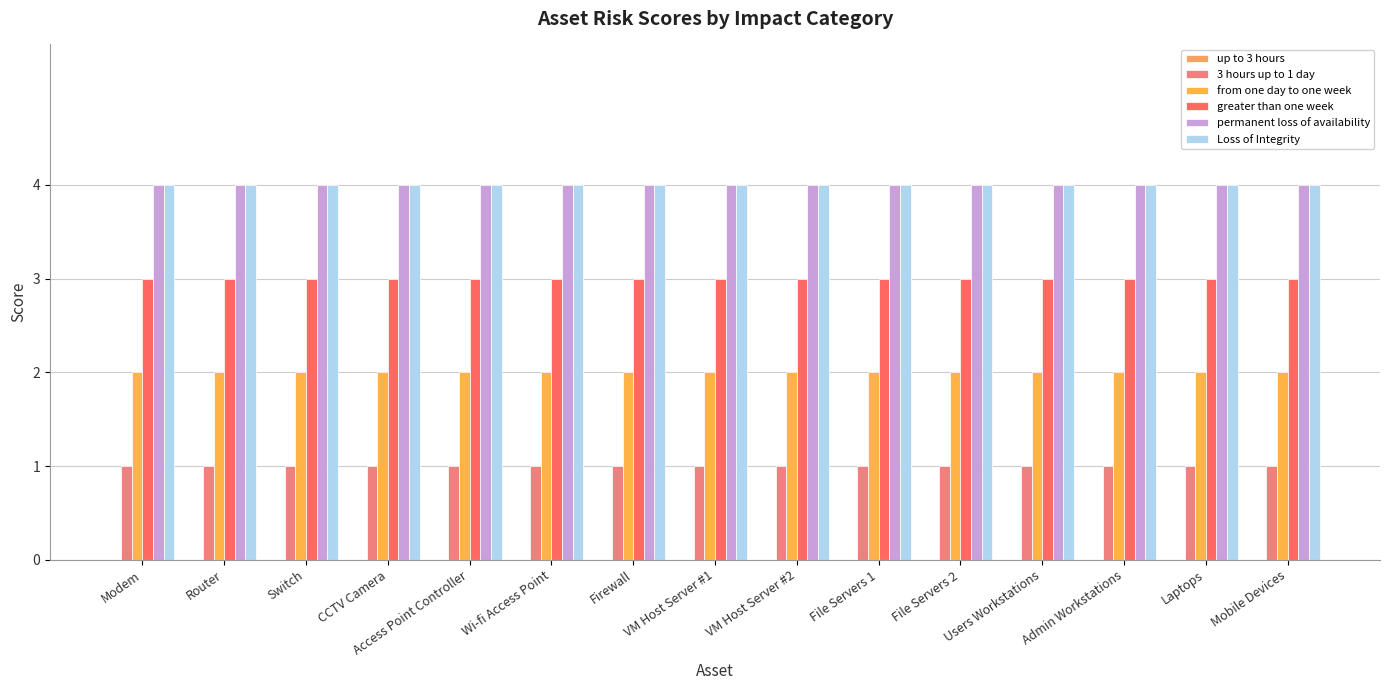

Reading left to right, list all the values displayed in this chart.

up to 3 hours: 0	0	0	0	0	0	0	0	0	0	0	0	0	0	0
3 hours up to 1 day: 1	1	1	1	1	1	1	1	1	1	1	1	1	1	1
from one day to one week: 2	2	2	2	2	2	2	2	2	2	2	2	2	2	2
greater than one week: 3	3	3	3	3	3	3	3	3	3	3	3	3	3	3
permanent loss of availability: 4	4	4	4	4	4	4	4	4	4	4	4	4	4	4
Loss of Integrity: 4	4	4	4	4	4	4	4	4	4	4	4	4	4	4